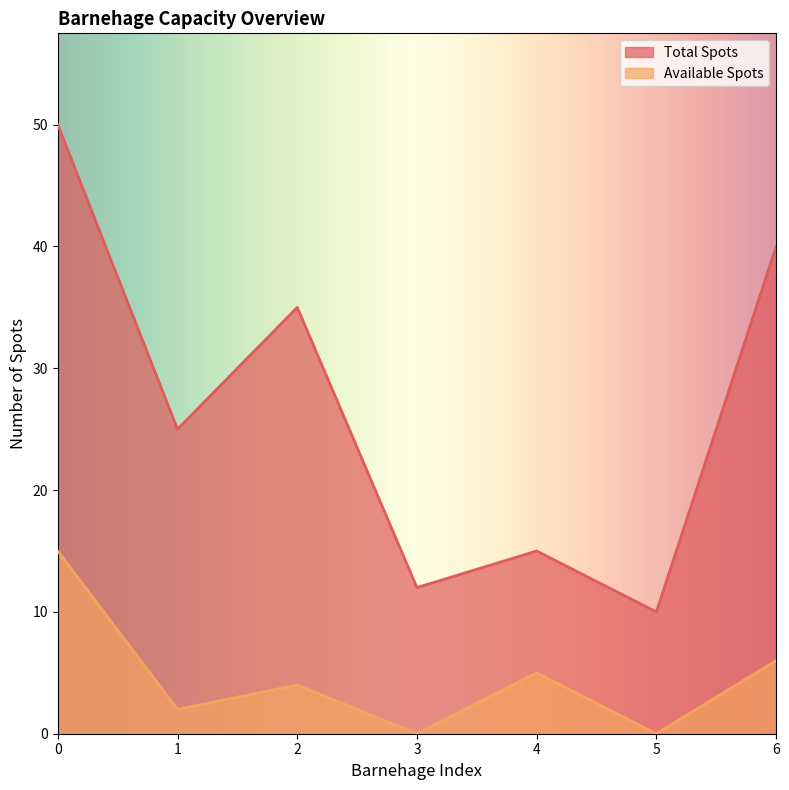

How many interior local valleys does the Available Spots series have?

3